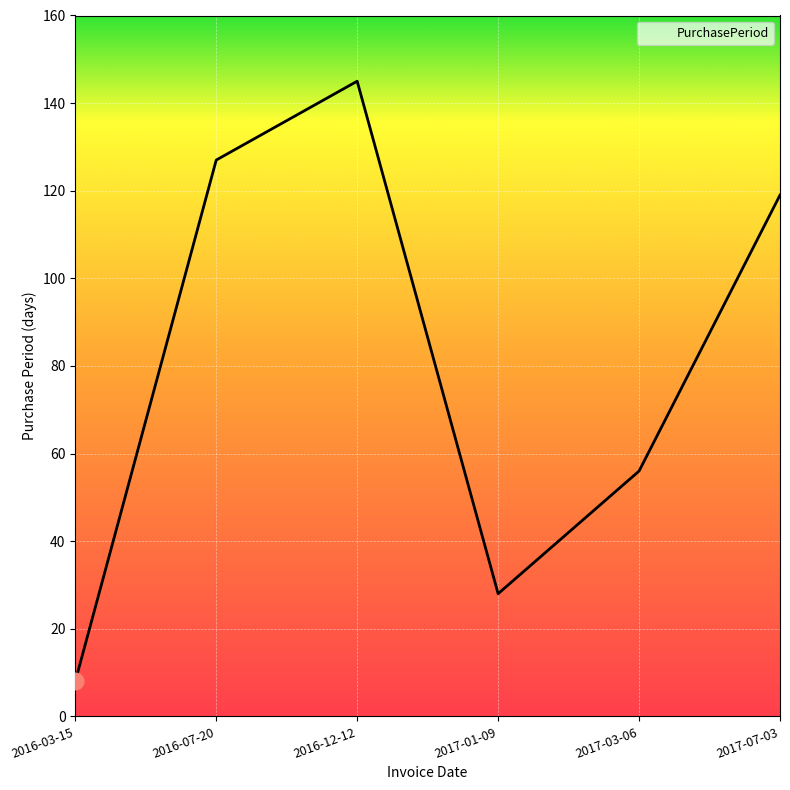

The chart shows a value of 56 at 2017-03-06. True or false?

True